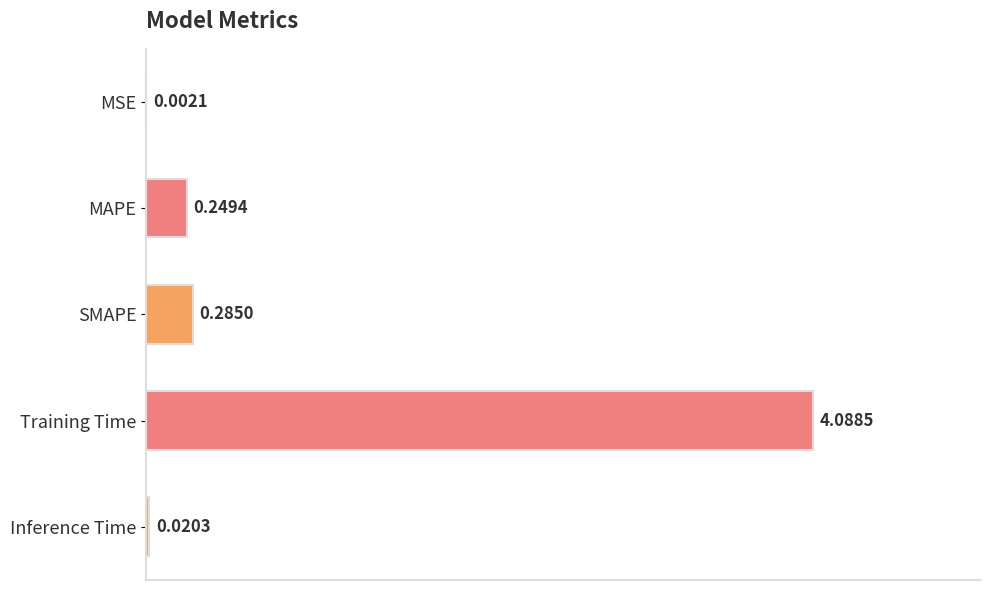

Which category has the highest value across all series?

Training Time